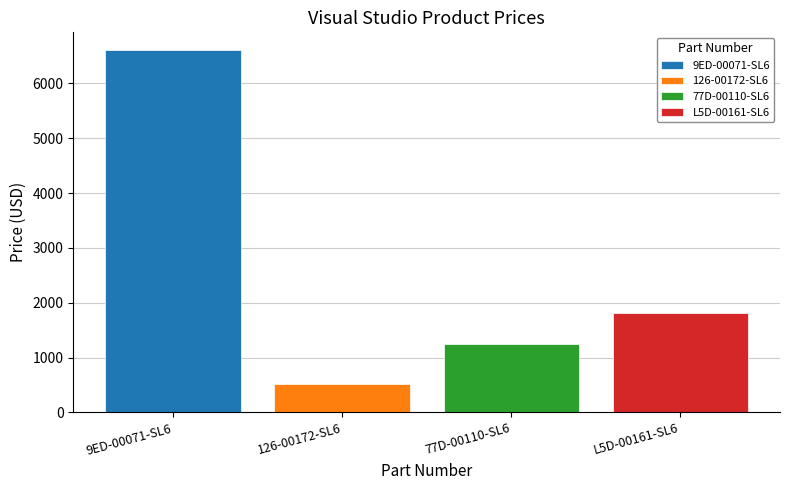

What is the highest value of the L5D-00161-SL6 series?

1821